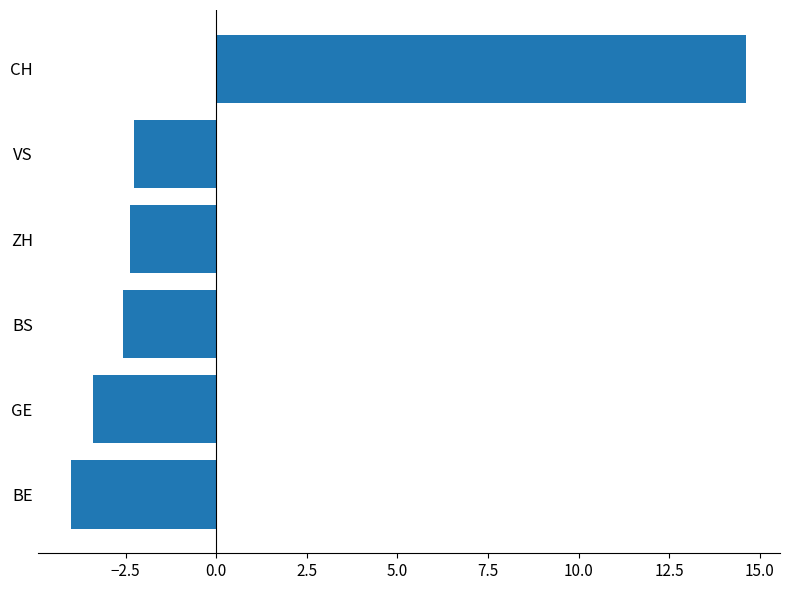

Which category has the highest value across all series?

CH